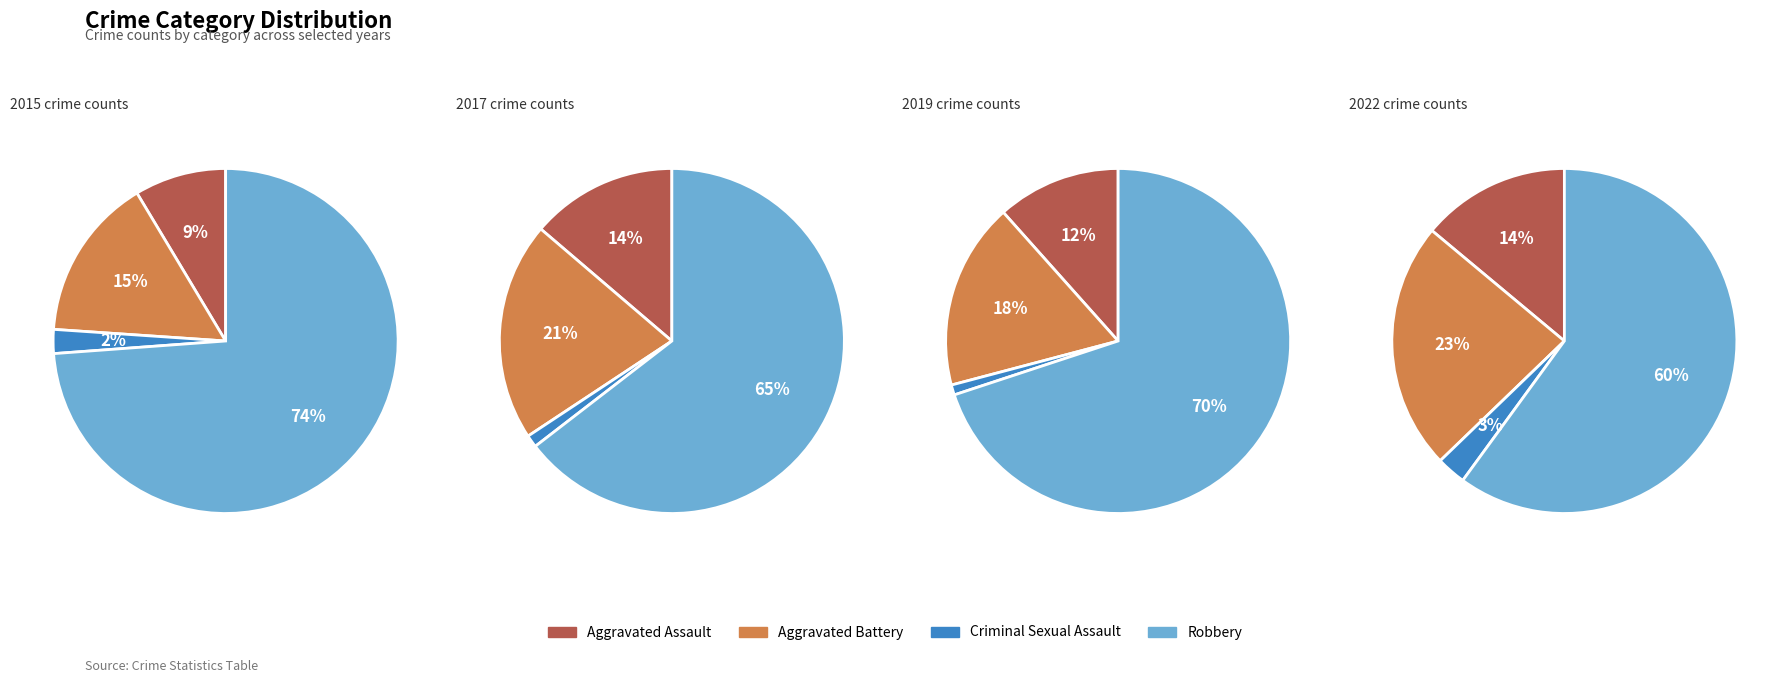

To the nearest percent, what is the difference between the largest and smallest slice percentages?

72%